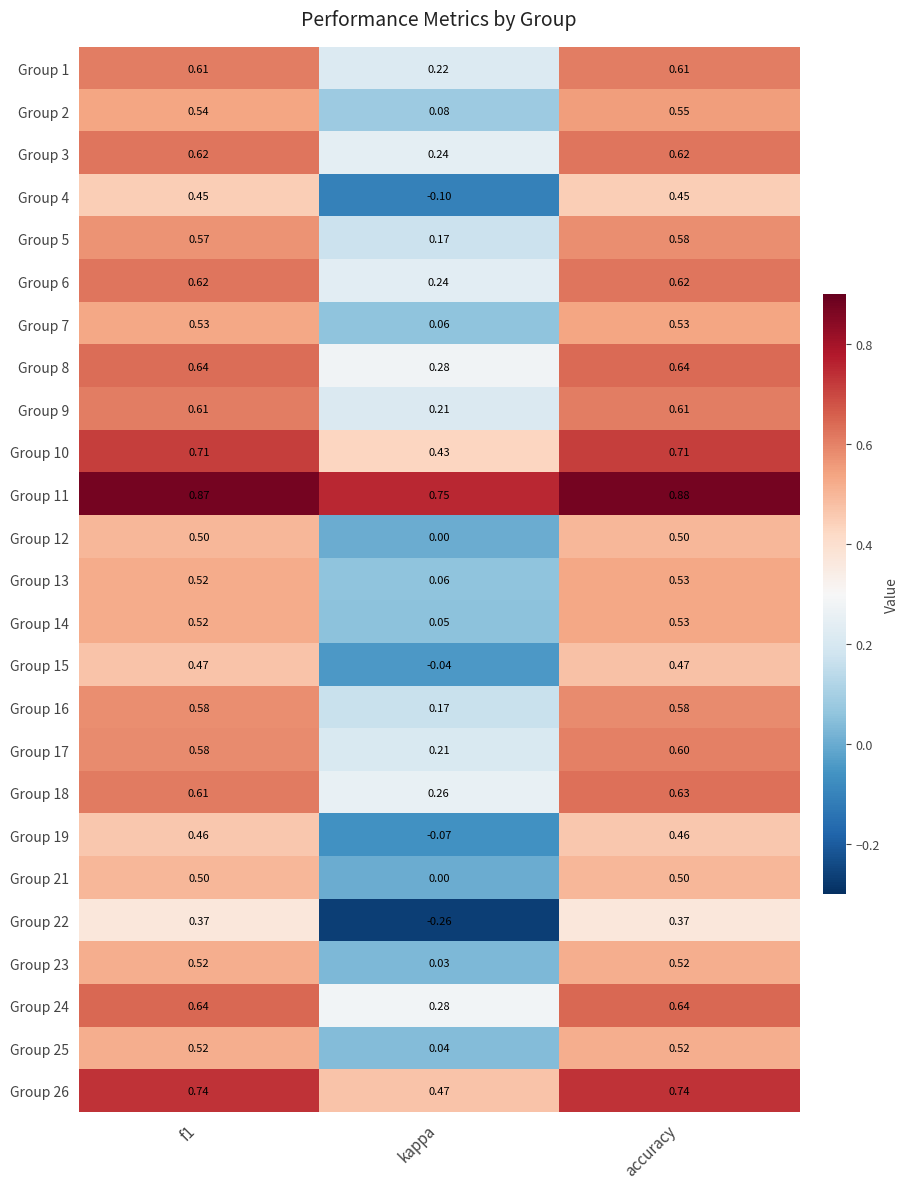

Which category has the lowest value in the Group 11 series?

kappa